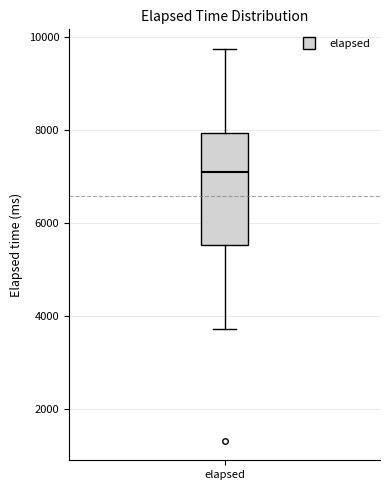

Transcribe this box plot: give where the median line is, the range the box spans, and where the two whiskers end, as read against the y-axis. The values are not printed on the chart, so give them approximately, as read against the axis.

median 7000, box 5600 to 8000, whiskers 3800 to 9800